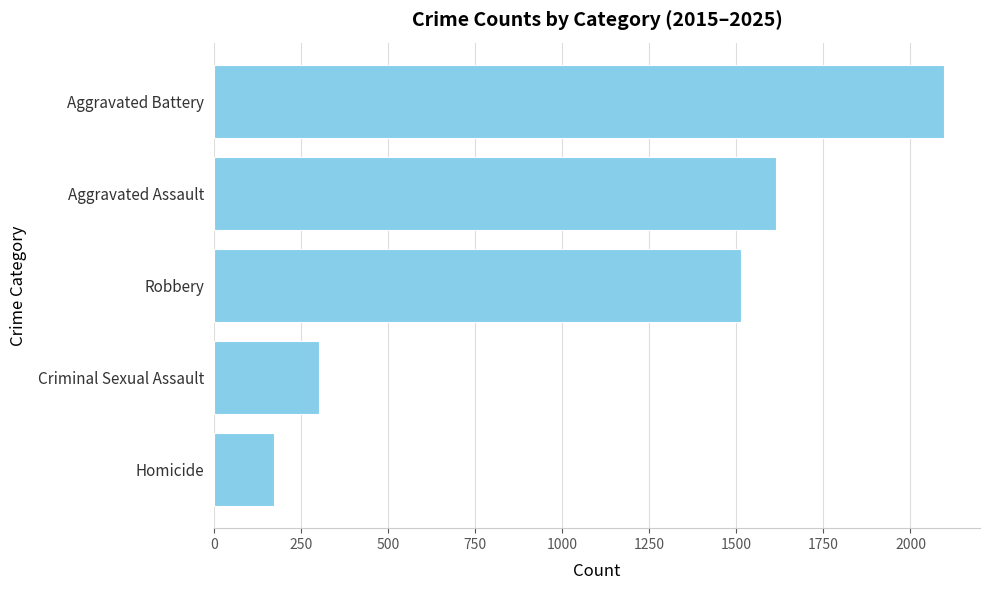

Which label corresponds to the smallest value in the chart?

Homicide